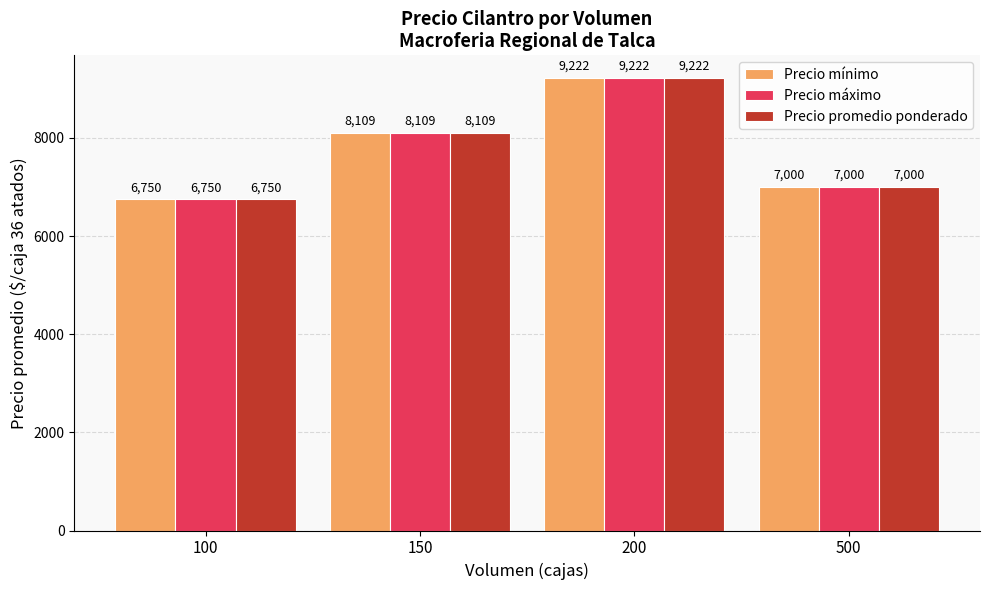

What is the total value across all series at 150?

24327